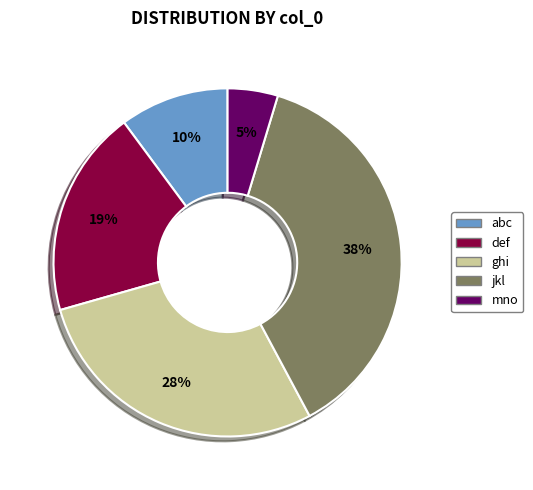

To the nearest percent, what percentage of the pie is abc?

10%